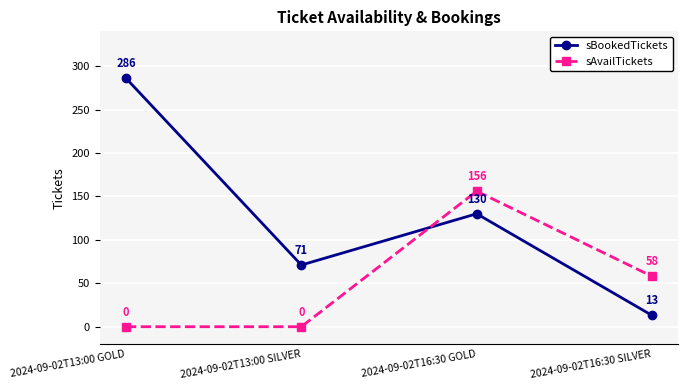

Is this an area chart (filled region under the line)?

No